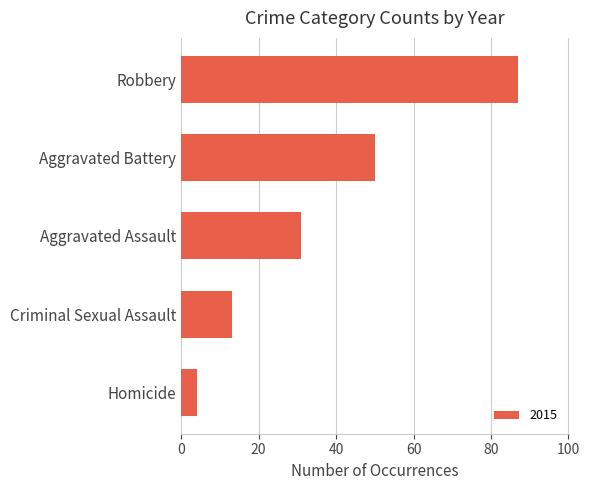

What is the label of the 3rd bar from the top?

Aggravated Assault